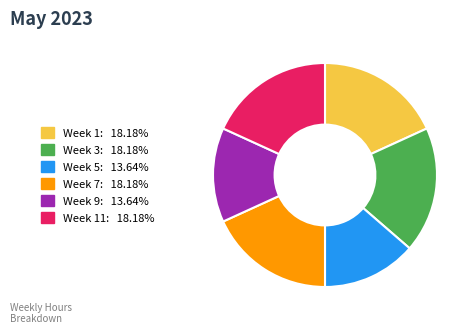

Is there any slice that represents more than half of the pie?

No